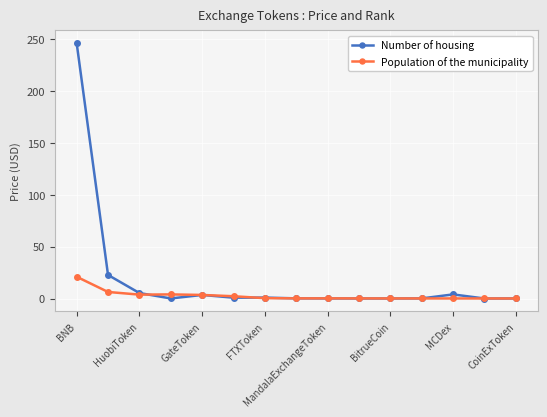

True or false: Population of the municipality has more than 0 interior local peaks.

True